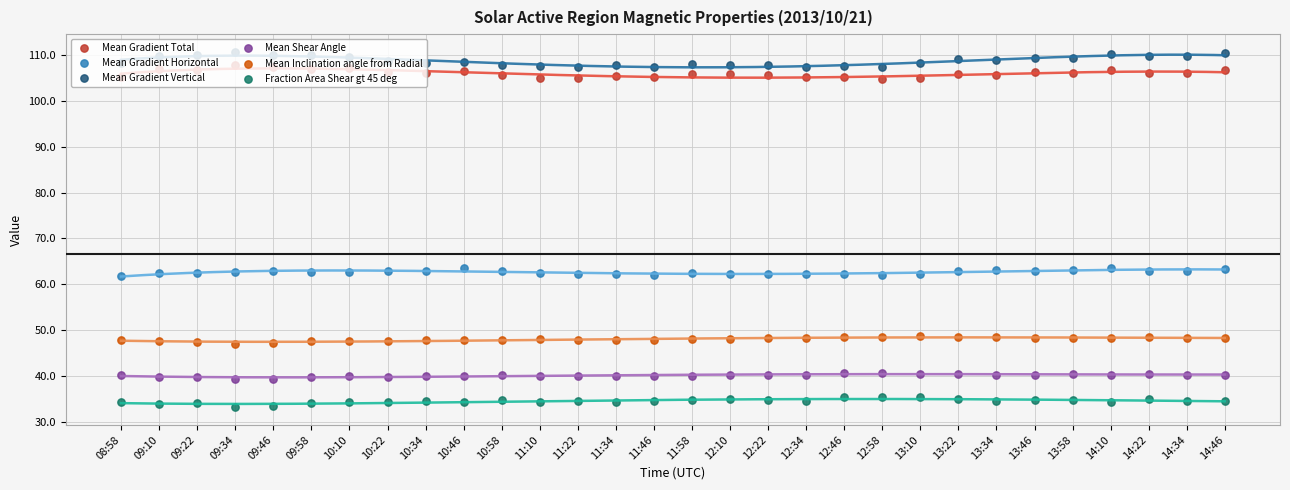

Which series has the largest total across all categories?

Mean Gradient Vertical